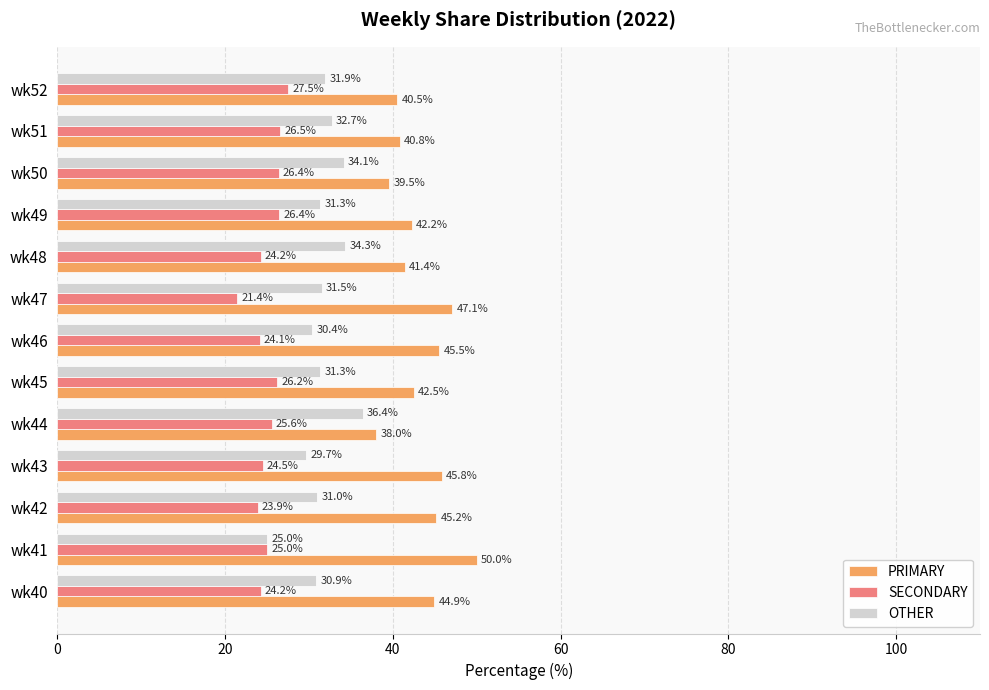

What is the difference between the second highest and minimum values in the OTHER series?

9.3